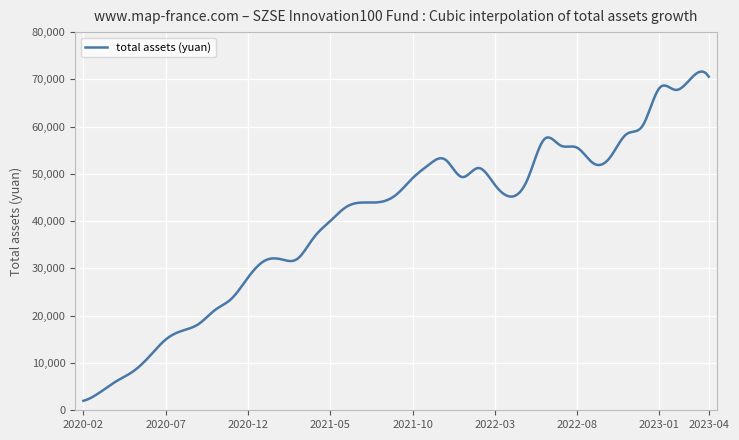

What is the maximum value shown in the chart?

71654.3